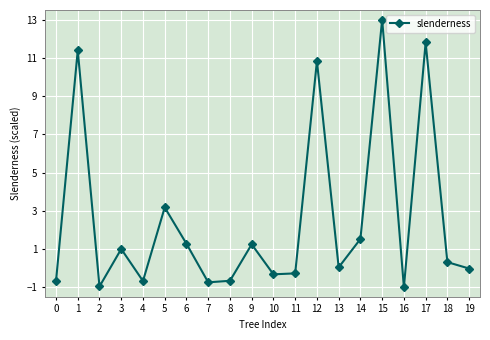

At which category does the chart reach its peak across all series?

15